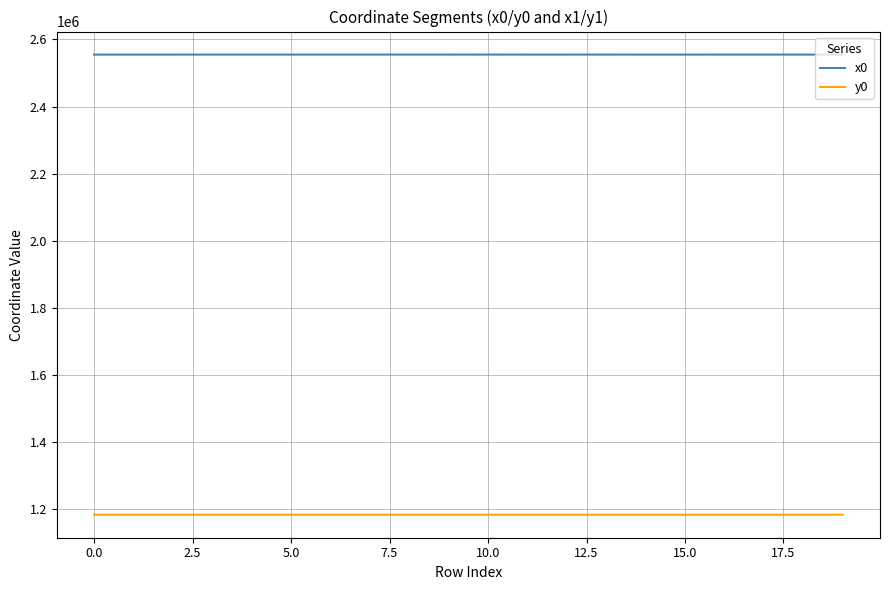

List the series in order of their overall mean, lowest first.

y0, x0